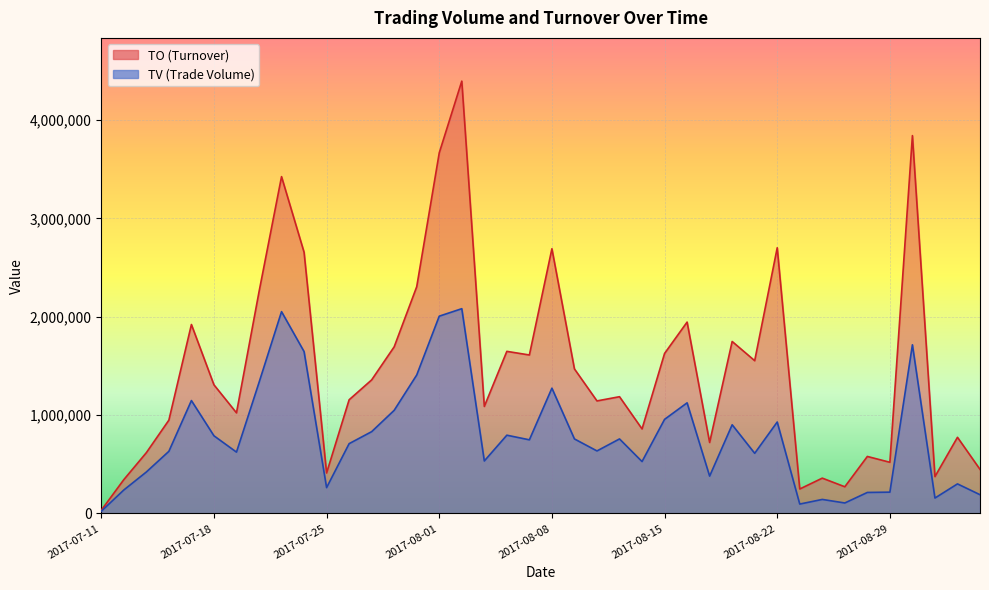

How many data points in TO are less than 1308160?

20